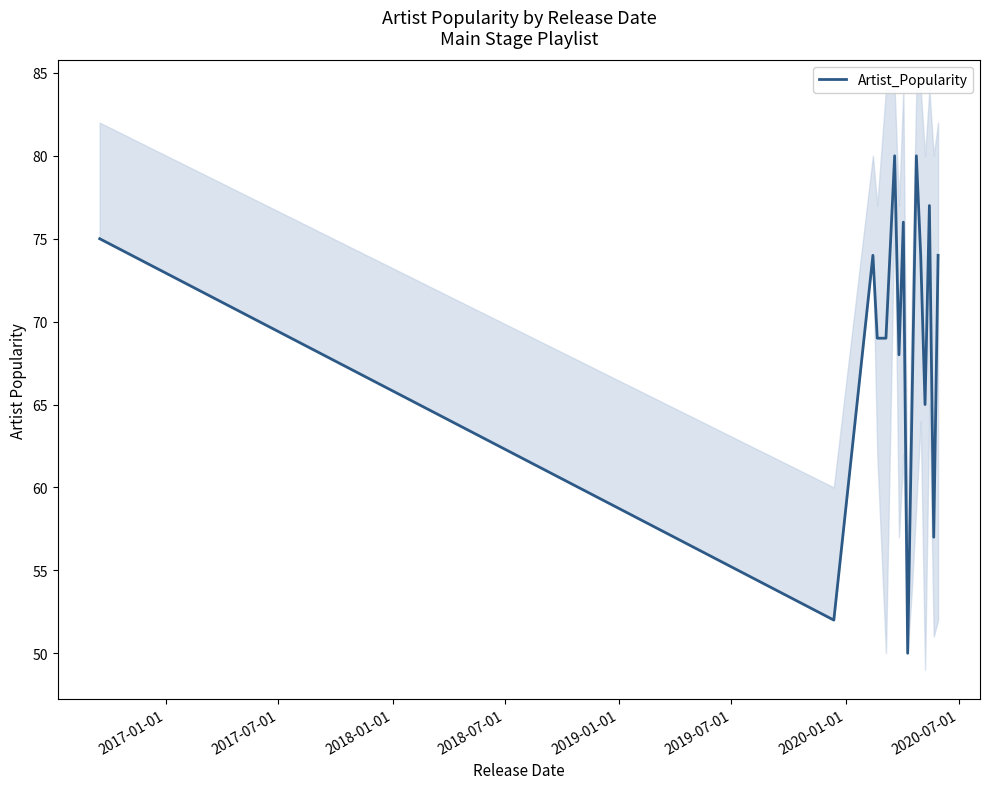

What is the maximum value for Artist_Popularity?

80